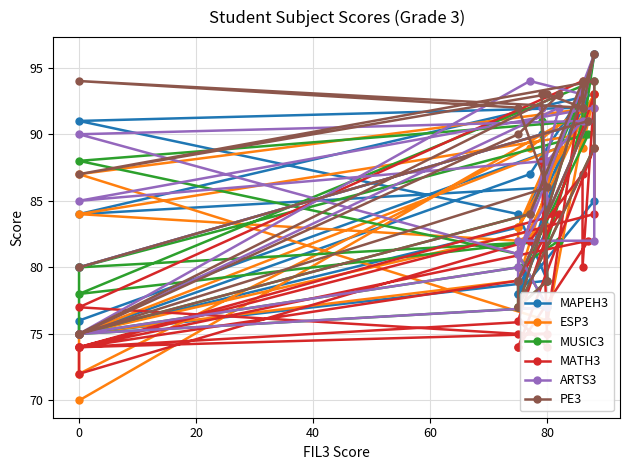

Rank the series by their maximum value, from highest to lowest.

MAPEH3, MUSIC3, ARTS3, PE3, MATH3, ESP3